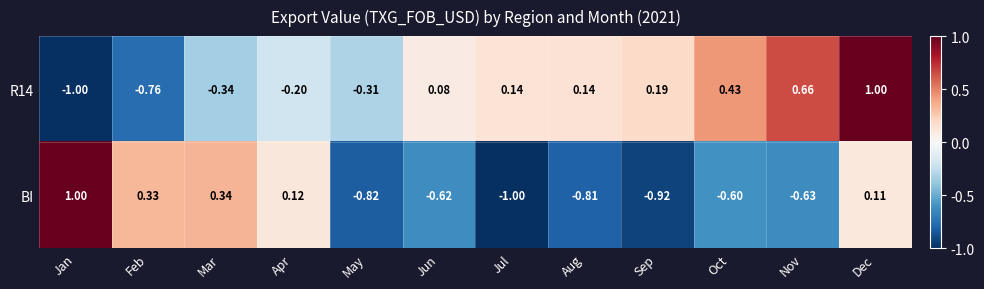

Between Oct and Dec, which series saw the biggest shift?

BI